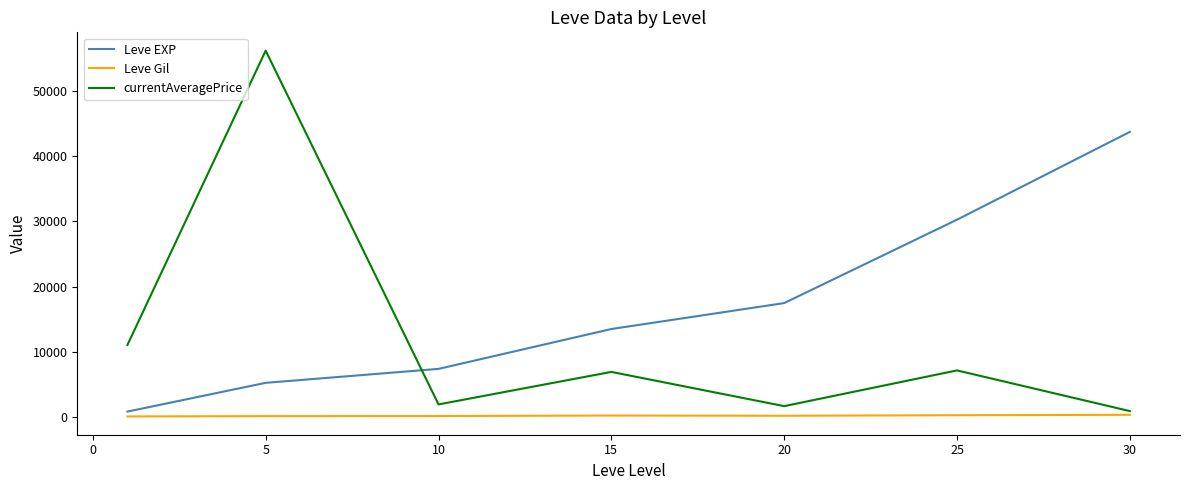

Which series has the largest total across all categories?

Leve EXP